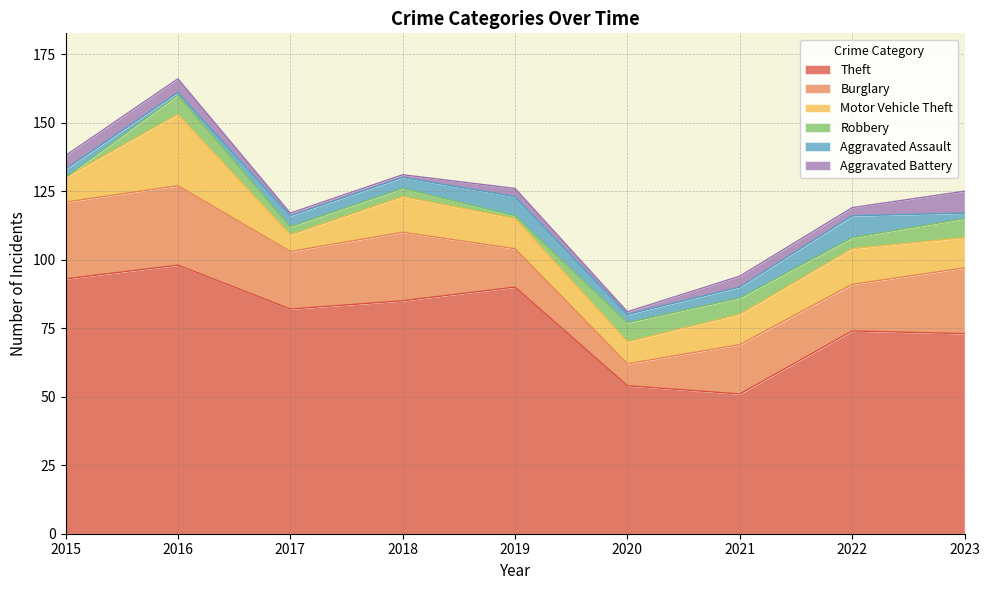

What is the value of the Robbery point at the 6th from the left?

7